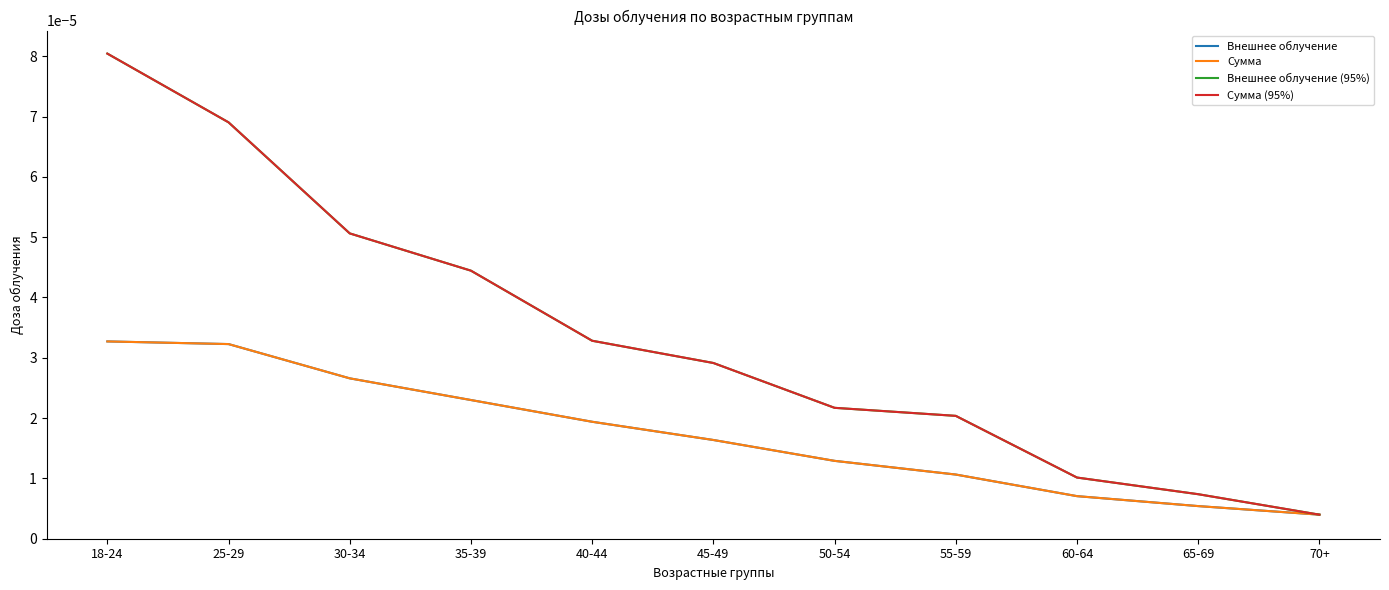

Which label corresponds to the largest value in the chart?

18-24